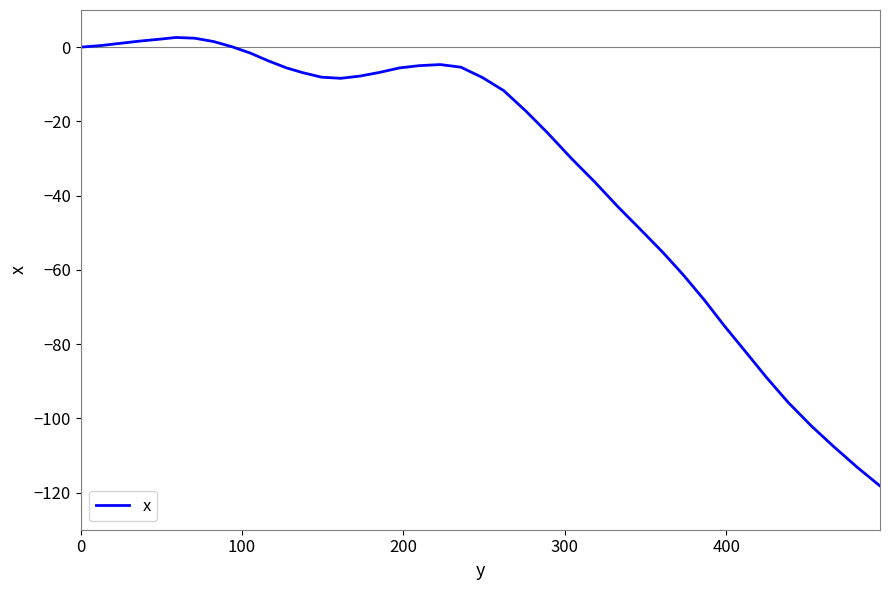

What is the average value?

-31.1